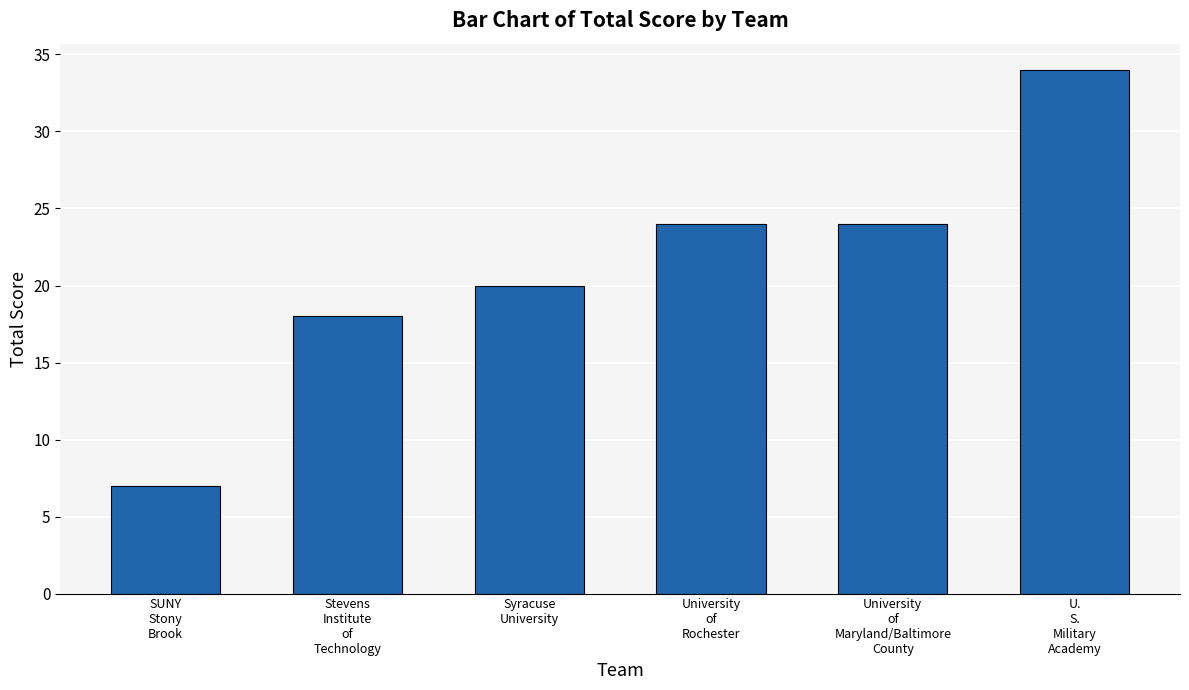

Count the number of categories in the chart.

6